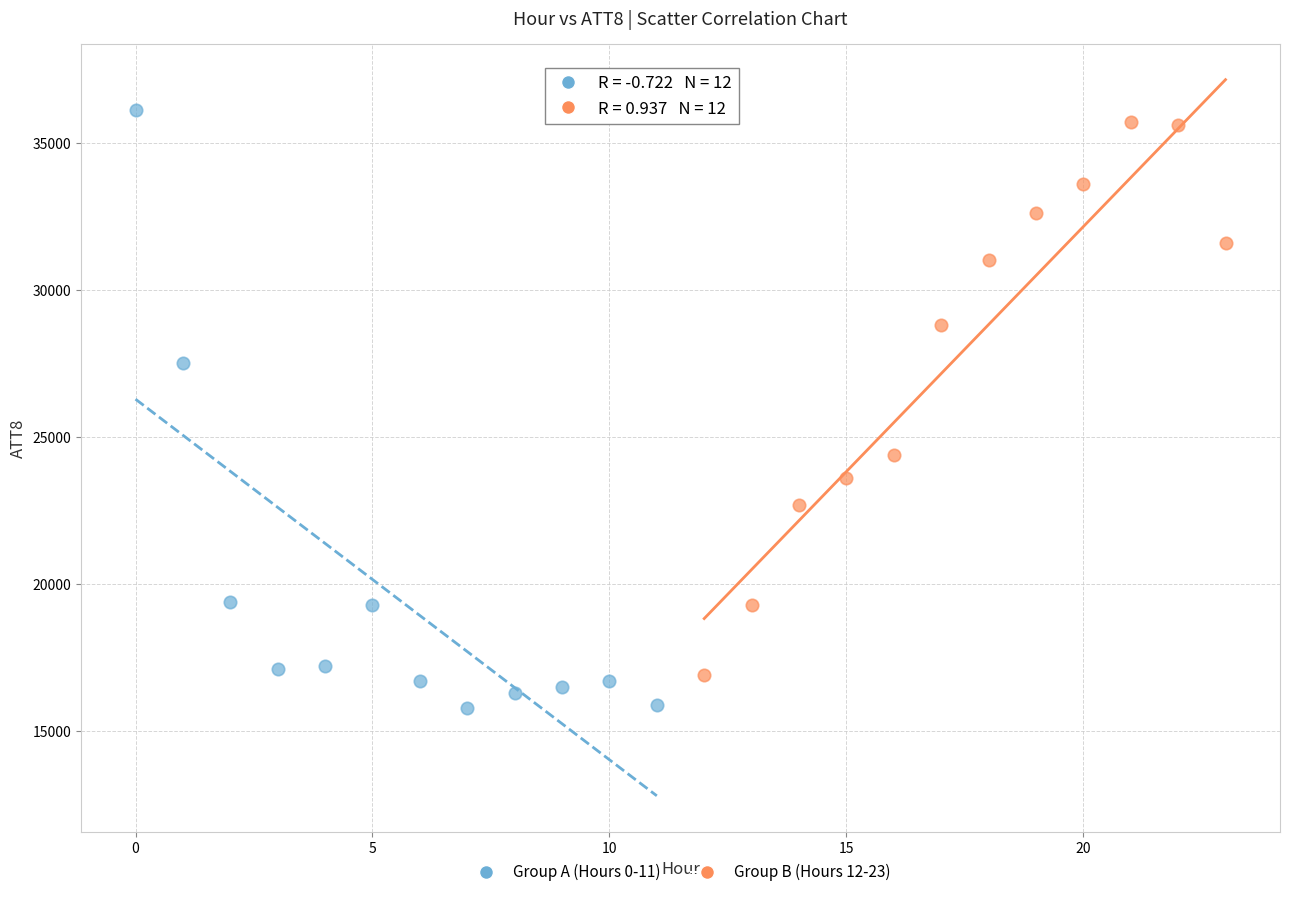

Which series contains the lowest Y value?

Group A (Hours 0-11)